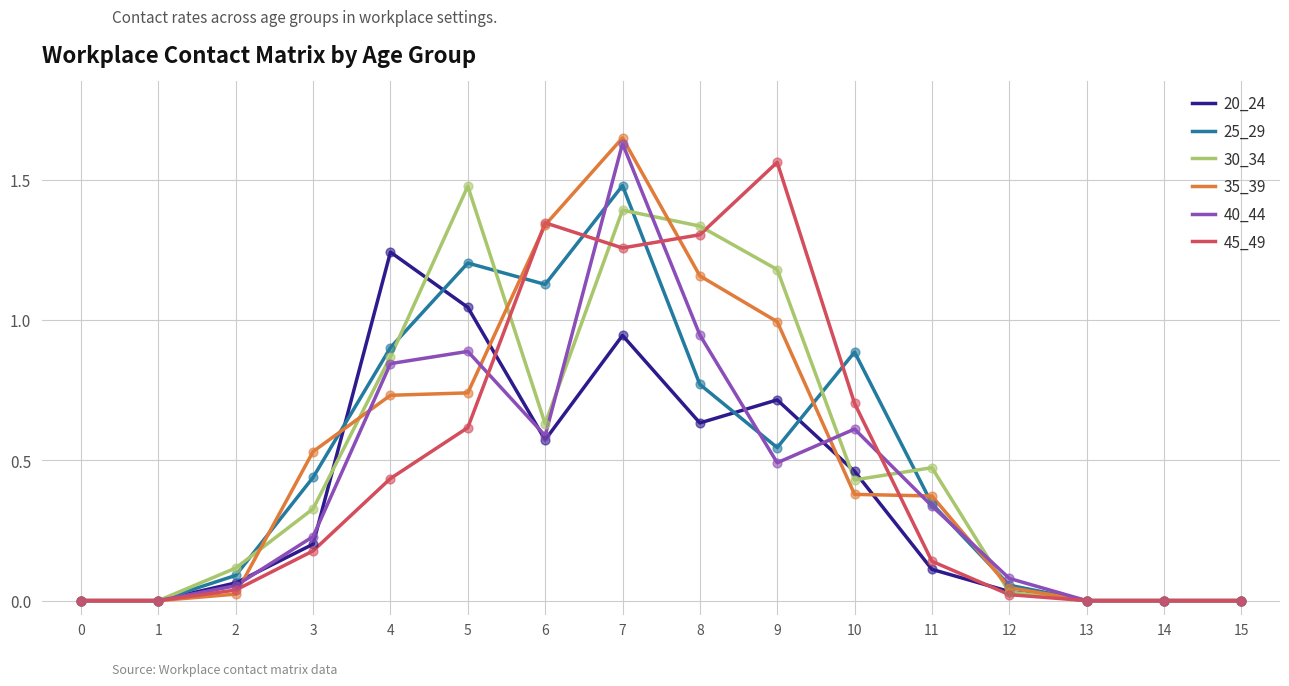

Is the value of 35_39 at 3 greater than the value of 40_44 at 8?

No